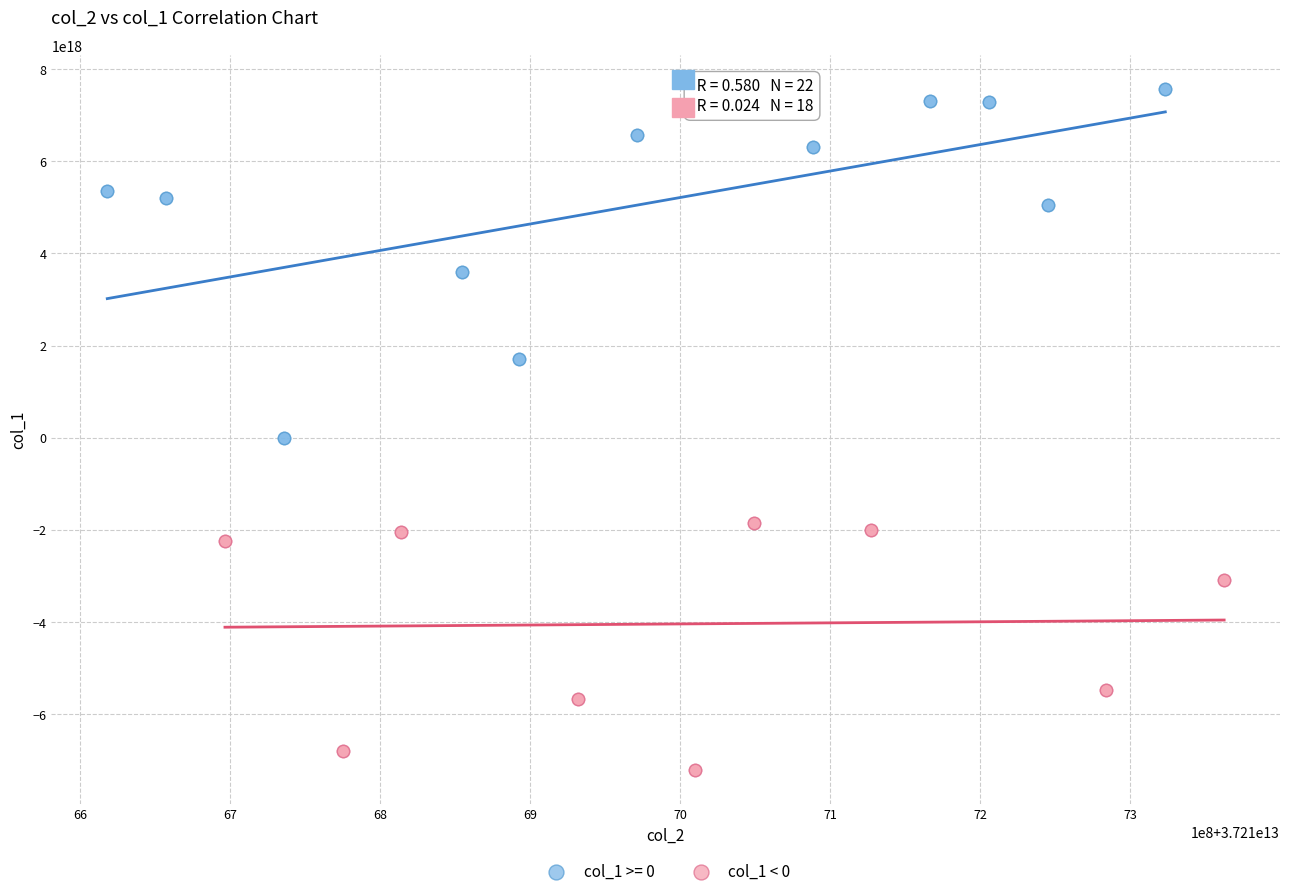

Which series has the widest spread of Y values?

col_1 >= 0